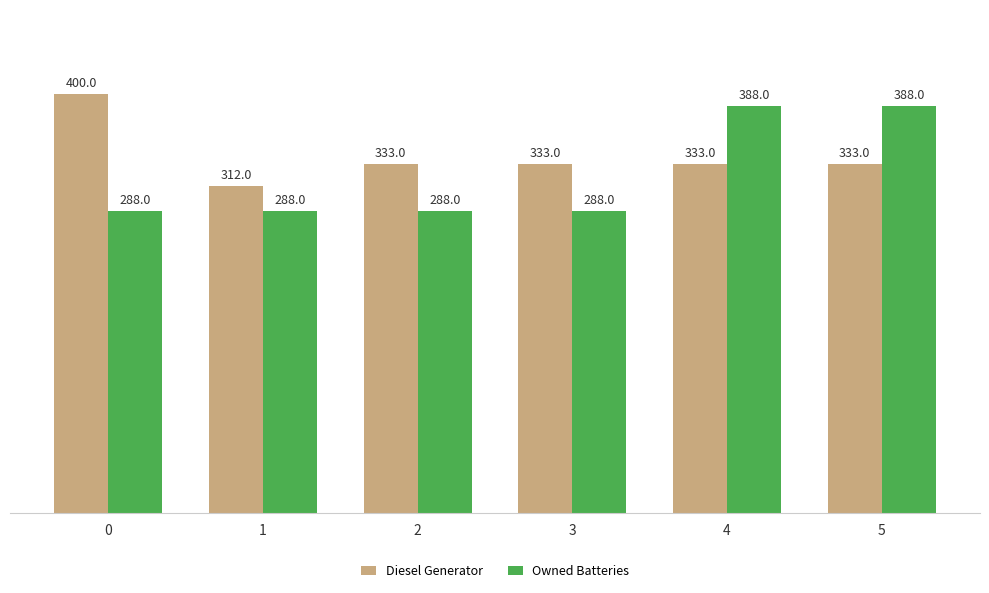

What is the total value across all series at 1?

600